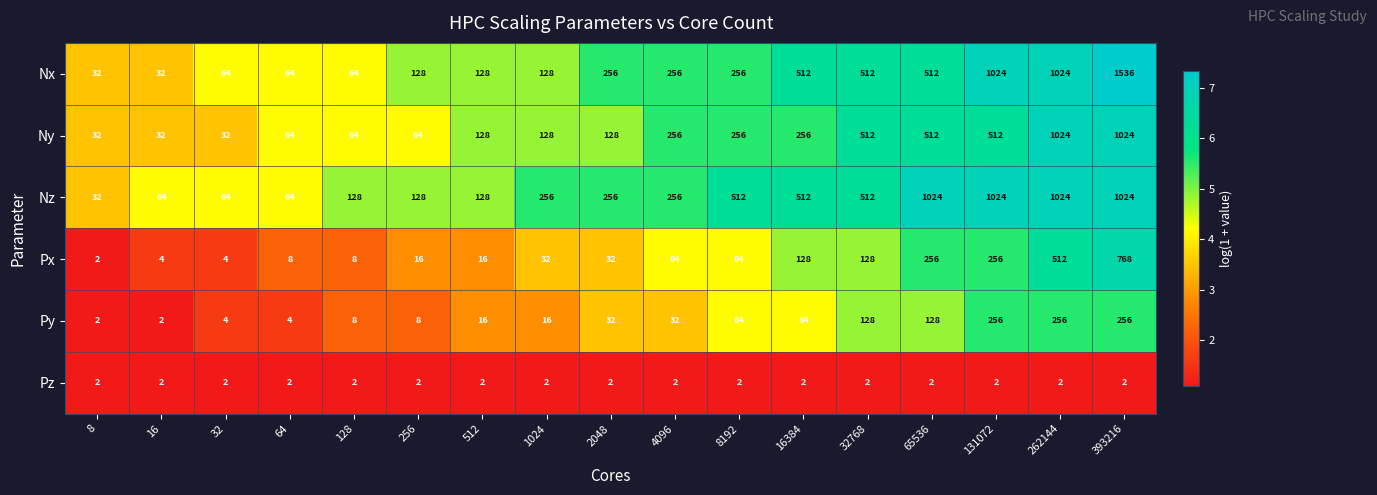

What is the sum of the Nx values at 262144 and 65536?

1536